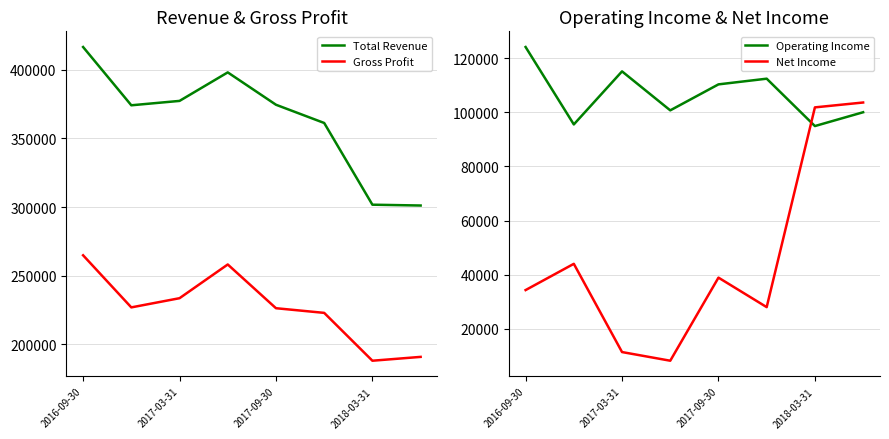

At which category is the sum across all series the highest?

2016-09-30